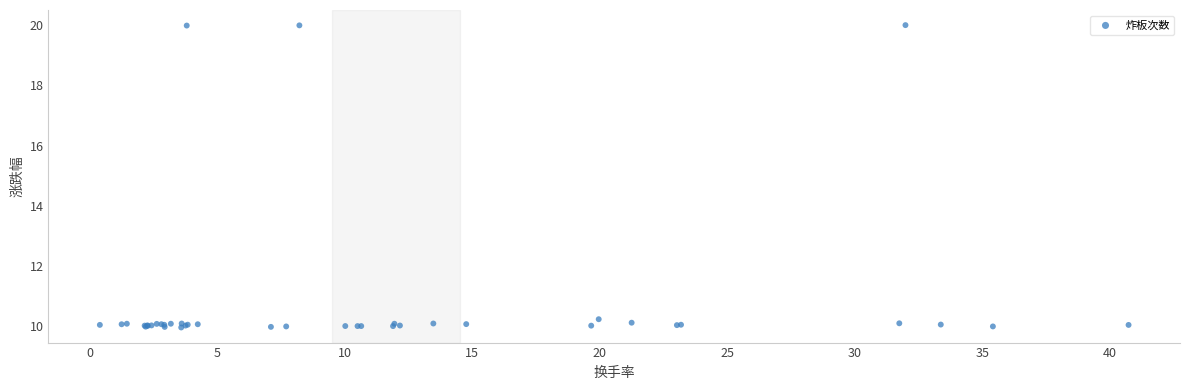

What Y value in the scatter plot is closest to 14?

10.2